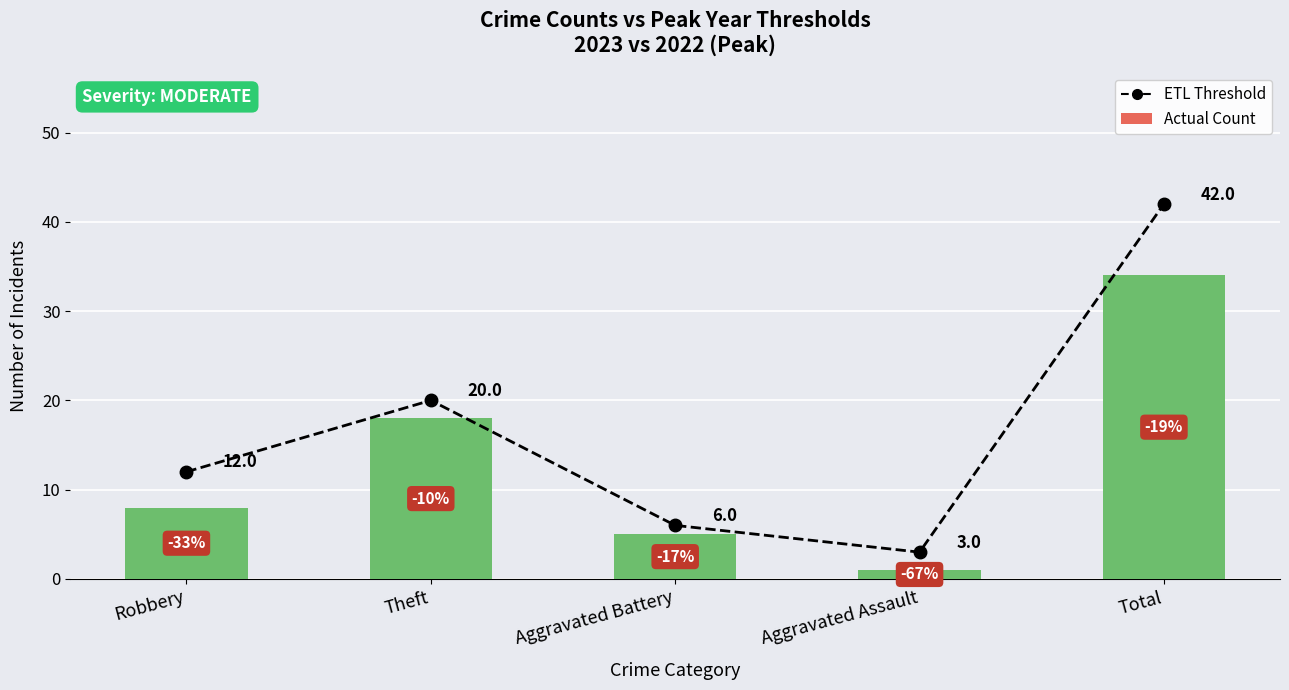

How many values in the Actual Count series exceed 8?

2